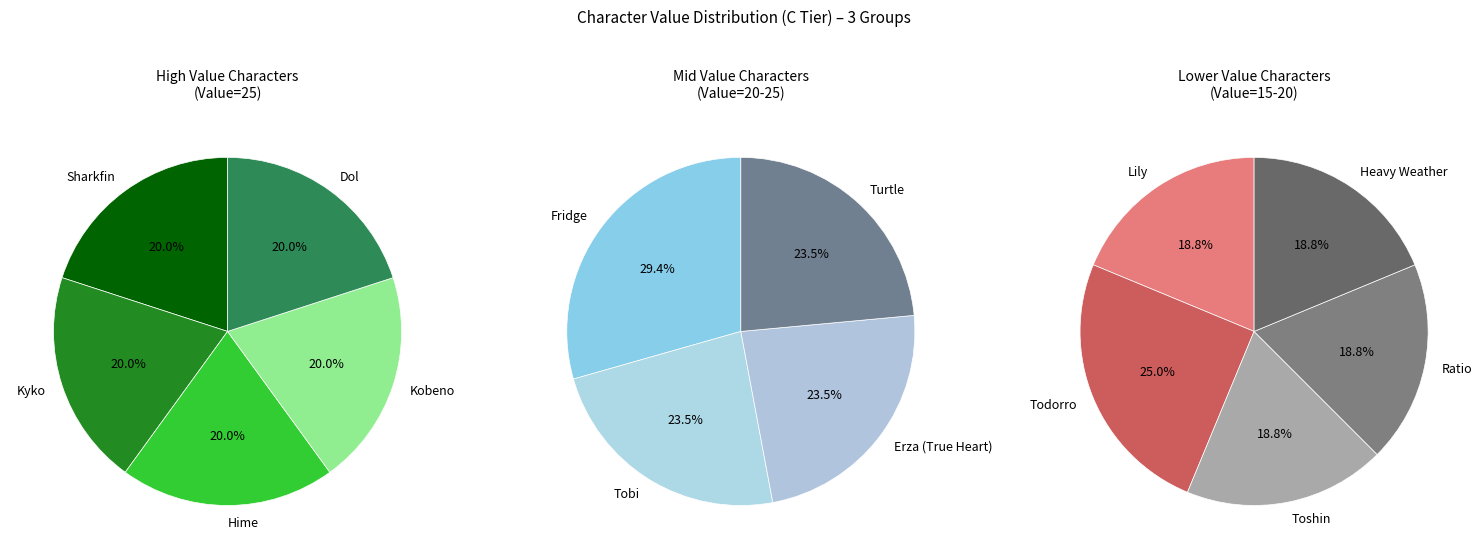

What is the ratio of the value at Hime to the value at Fridge?

1.0